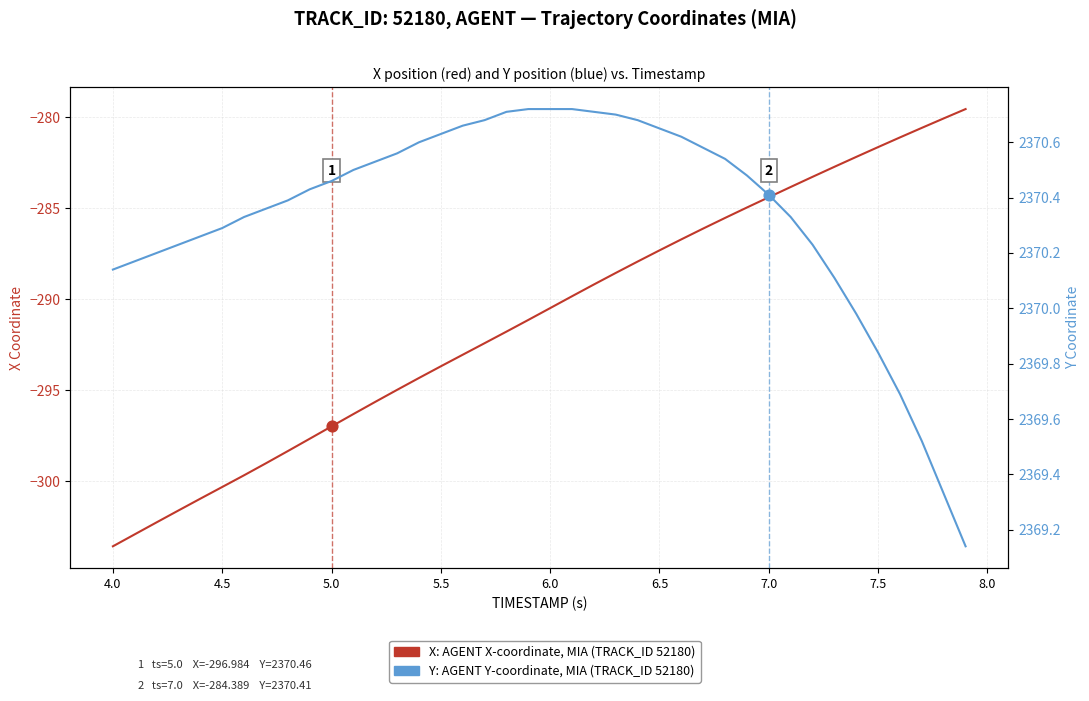

Which series contains the highest Y value?

Y (AGENT position, MIA)